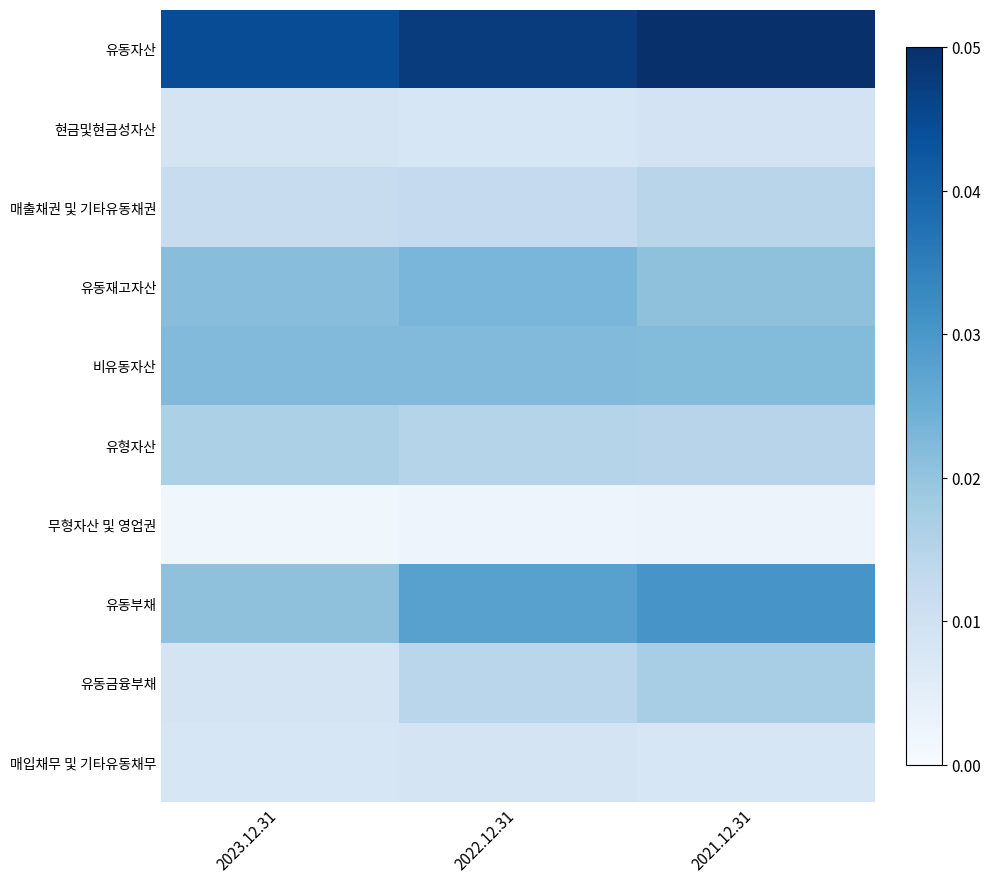

List the series in order of their peak value, highest first.

유동자산, 유동부채, 유동재고자산, 비유동자산, 유동금융부채, 유형자산, 매출채권 및 기타유동채권, 현금및현금성자산, 매입채무 및 기타유동채무, 무형자산 및 영업권